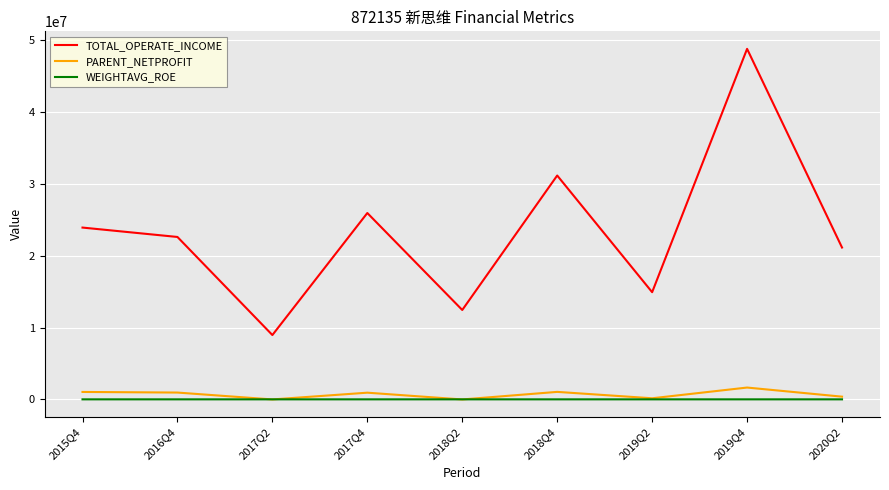

At which label does TOTAL_OPERATE_INCOME reach its peak?

2019Q4